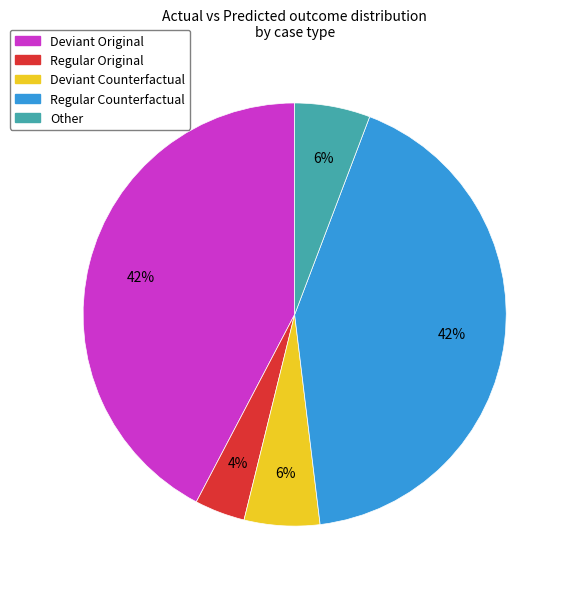

Does any single category account for the majority?

No